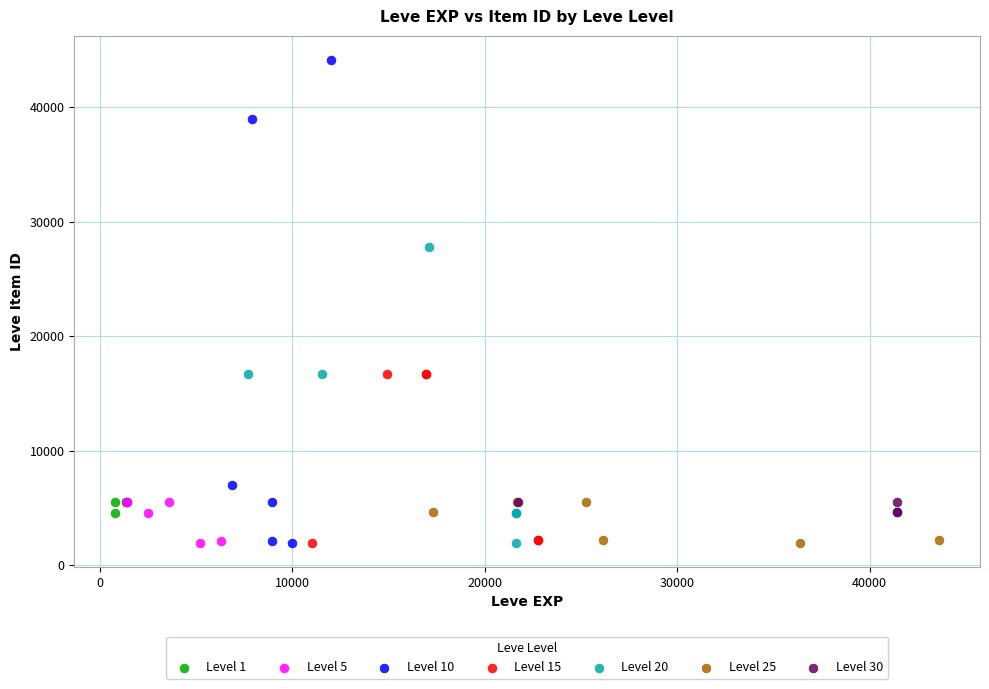

What are all the series names shown in the legend?

Level 1, Level 5, Level 10, Level 15, Level 20, Level 25, Level 30